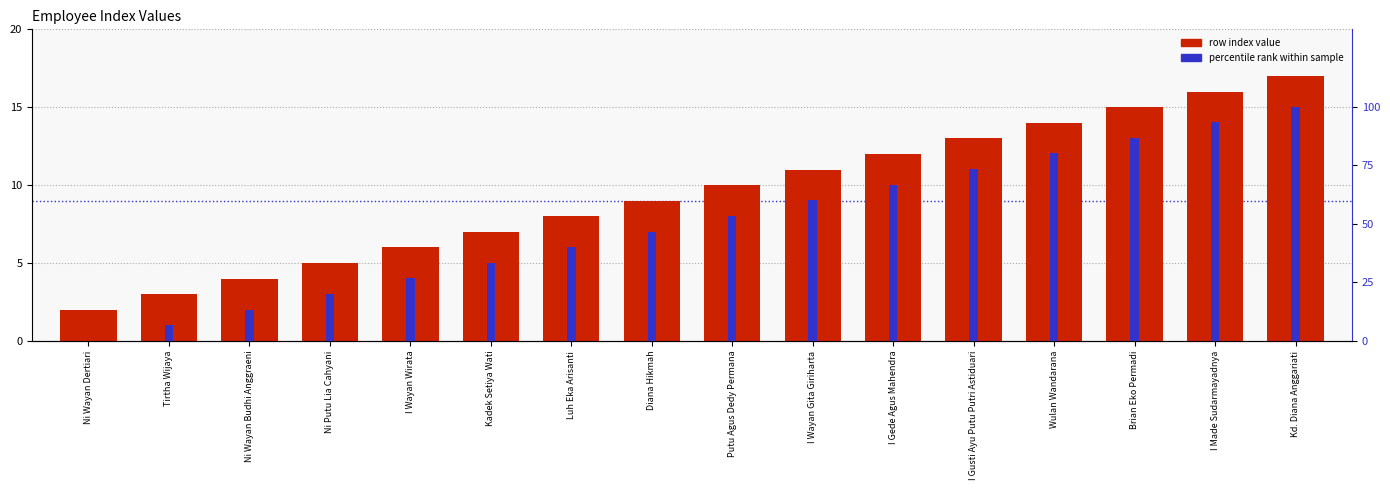

True or false: row index value has a value of 7.0 at Kadek Setiya Wati.

True